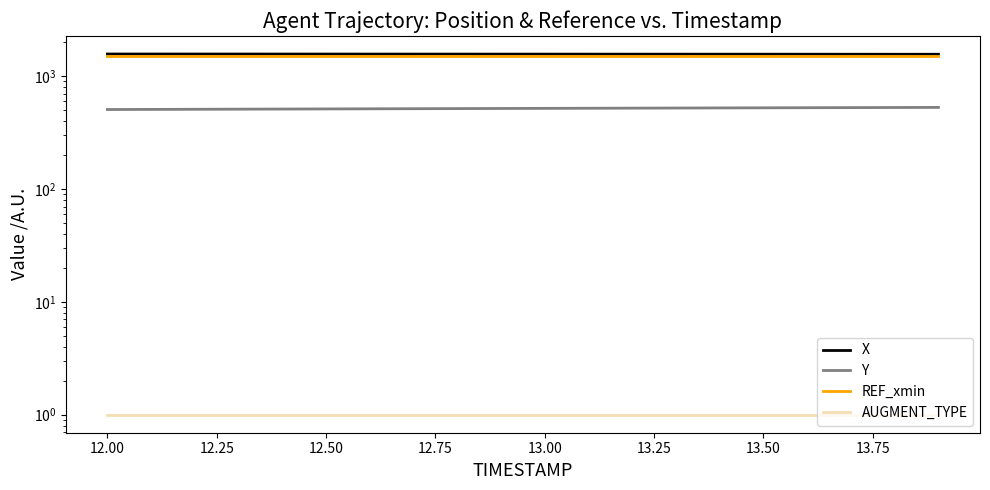

What is the average value of the X series?

1573.3